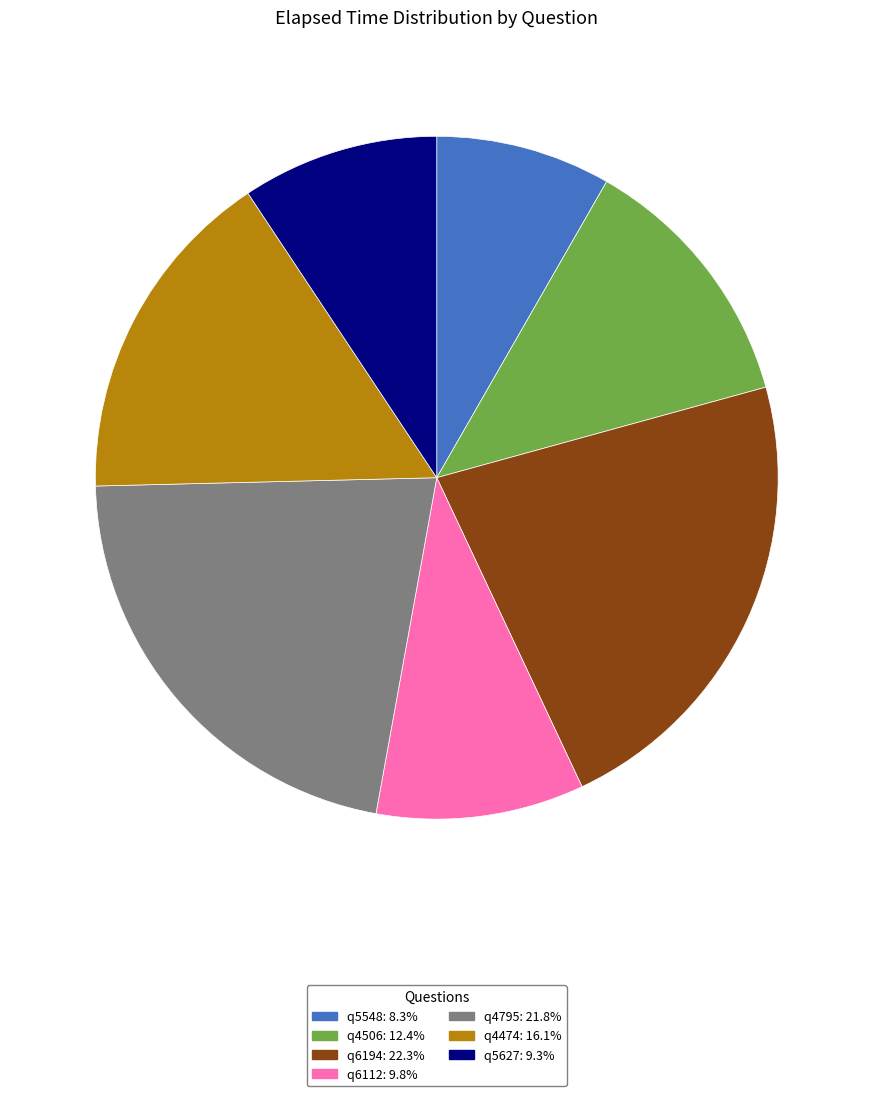

Does any single category account for the majority?

No